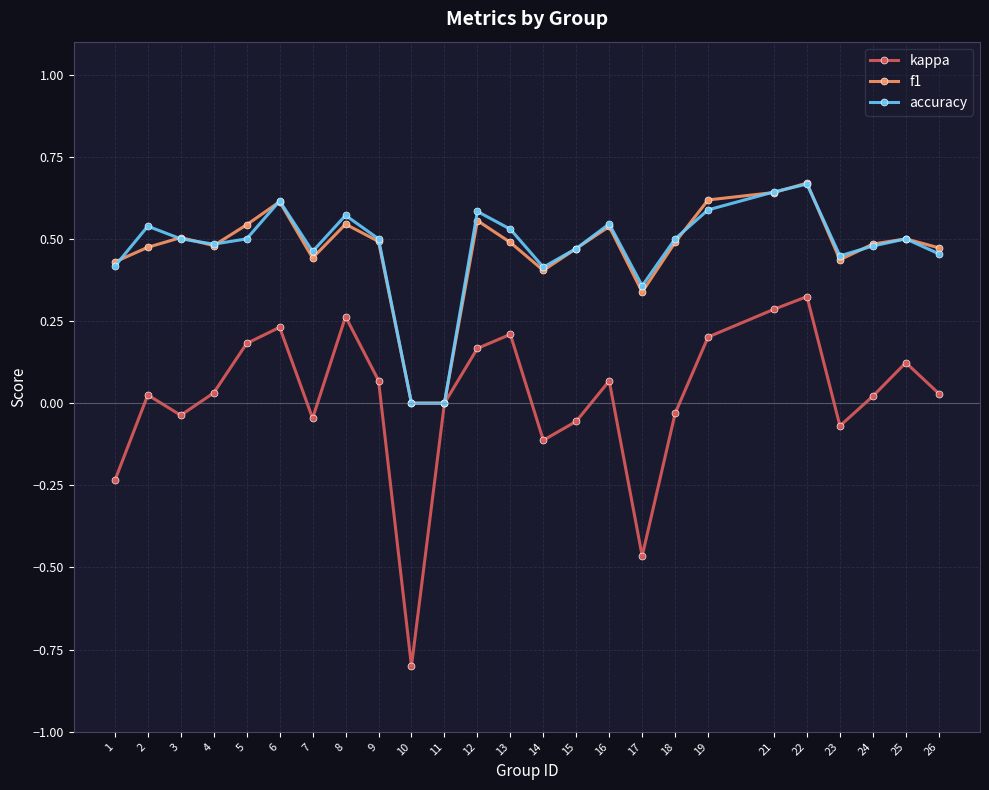

Does the chart display data point markers on the line(s)?

Yes